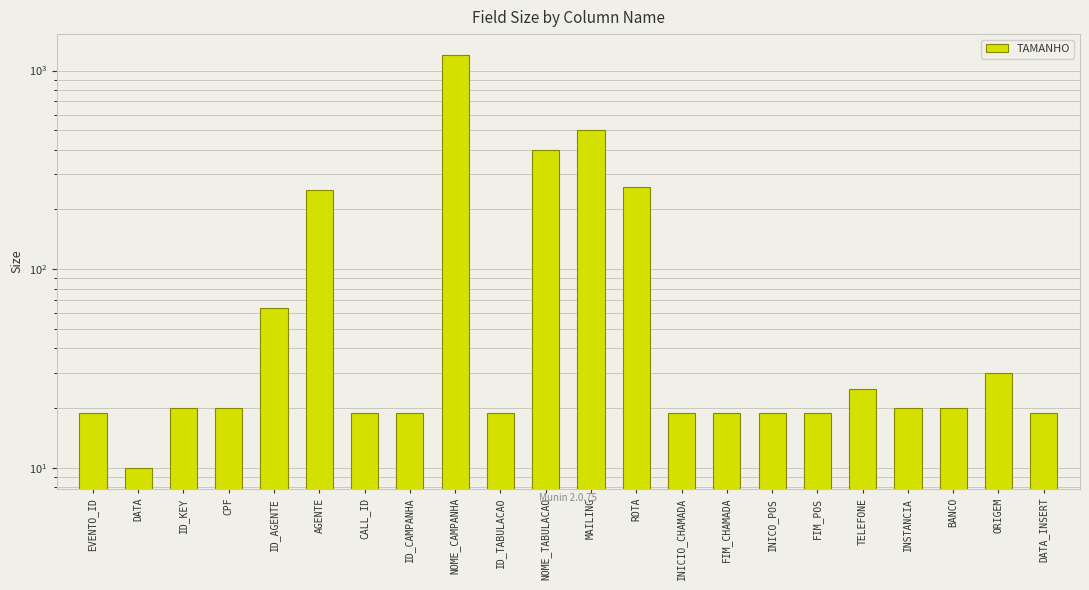

At which label is the value closest to 605?

MAILING